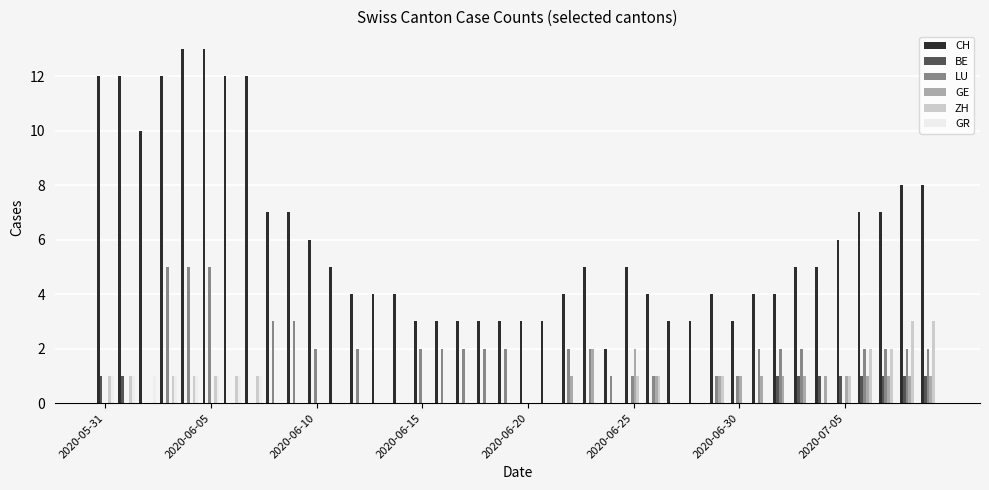

Reading left to right, transcribe all the data shown in this chart.

CH: 12	12	10	12	13	13	12	12	7	7	6	5	4	4	4	3	3	3	3	3	3	3	4	5	2	5	4	3	3	4	3	4	4	5	5	6	7	7	8	8
BE: 1	1	0	0	0	0	0	0	0	0	0	0	0	0	0	0	0	0	0	0	0	0	0	0	0	0	0	0	0	0	0	0	1	1	1	1	1	1	1	1
LU: 0	0	0	5	5	5	0	0	3	3	2	0	2	0	0	2	2	2	2	2	0	0	2	2	1	1	1	0	0	1	1	2	2	2	0	0	2	2	2	2
GE: 0	0	0	0	0	0	0	0	0	0	0	0	0	0	0	0	0	0	0	0	0	0	1	2	0	2	1	0	0	1	1	1	1	1	1	1	1	1	1	1
ZH: 1	1	0	1	1	1	1	1	0	0	0	0	0	0	0	0	0	0	0	0	0	0	0	0	0	1	1	0	0	1	0	0	0	0	0	1	2	2	3	3
GR: 1	1	1	1	1	1	1	1	0	0	0	0	0	0	0	0	0	0	0	0	0	0	0	0	0	0	0	0	0	0	0	0	0	0	0	0	0	0	0	0